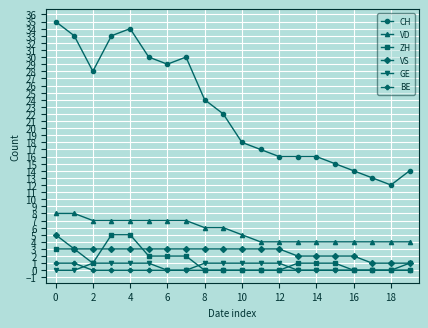

Which series has the largest range (max minus min)?

CH